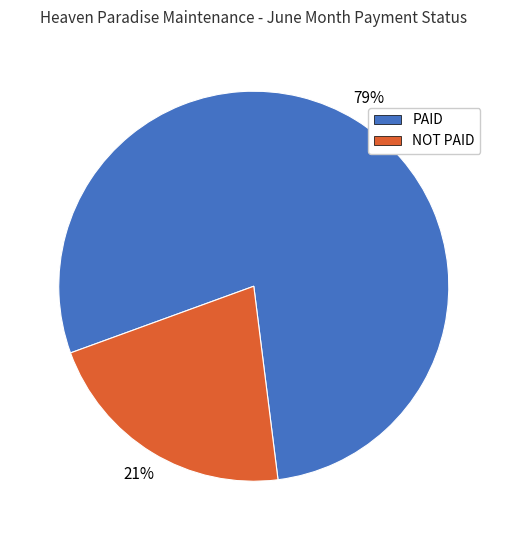

Is there a majority slice in this chart?

Yes